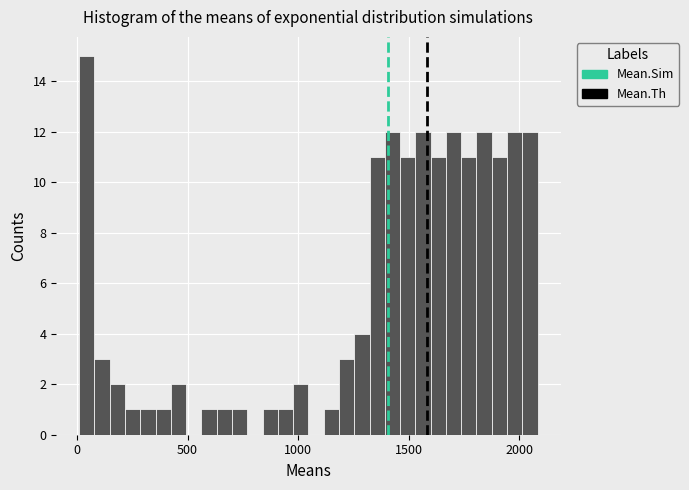

Read against the x-axis, roughly where is the centre of the tallest bar?

50